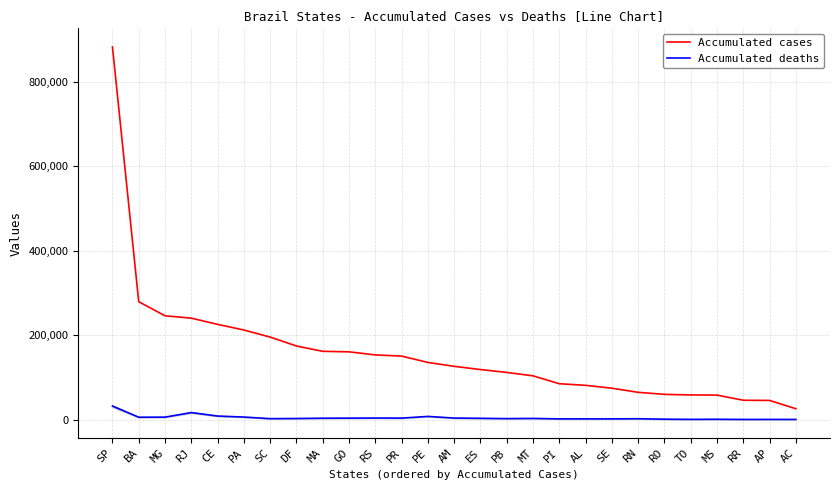

Which category has the highest value across all series?

SP